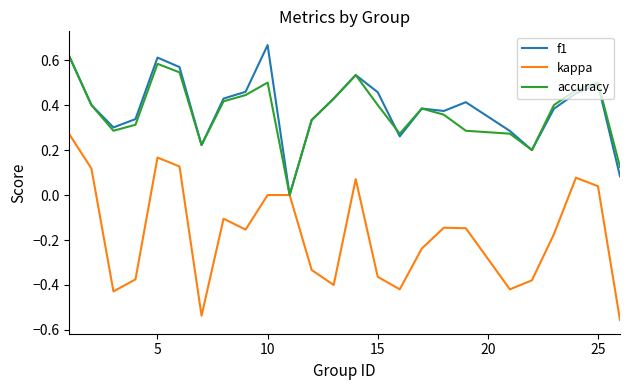

What is the sum of all accuracy values?

9.3